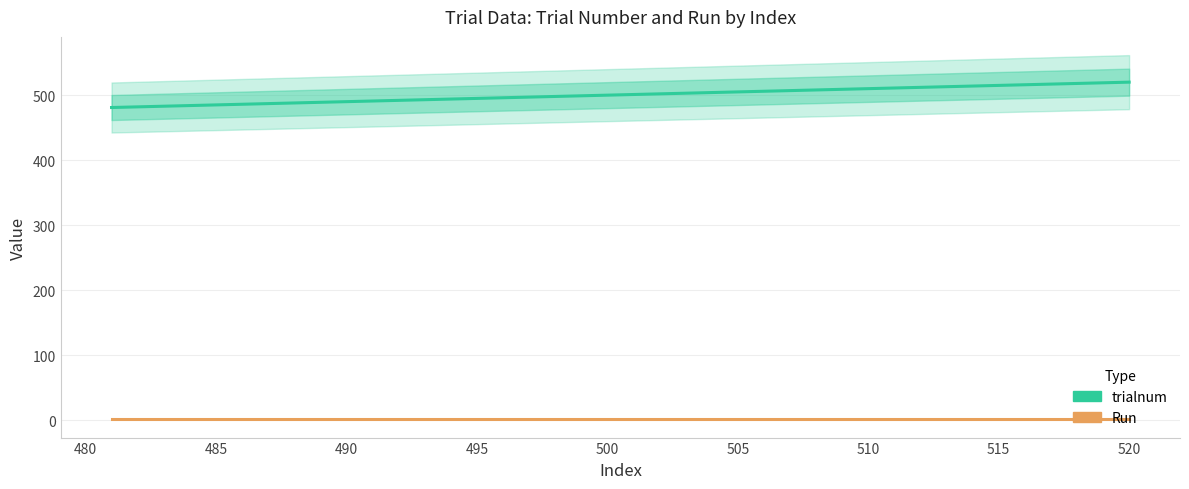

What is the greatest value displayed?

520